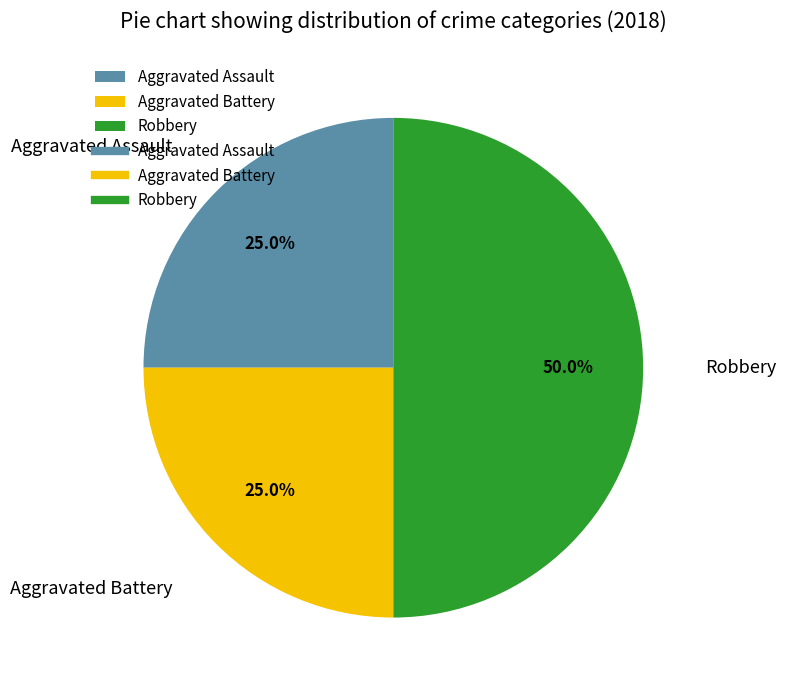

To the nearest percent, what percentage of the pie is Aggravated Assault?

25%